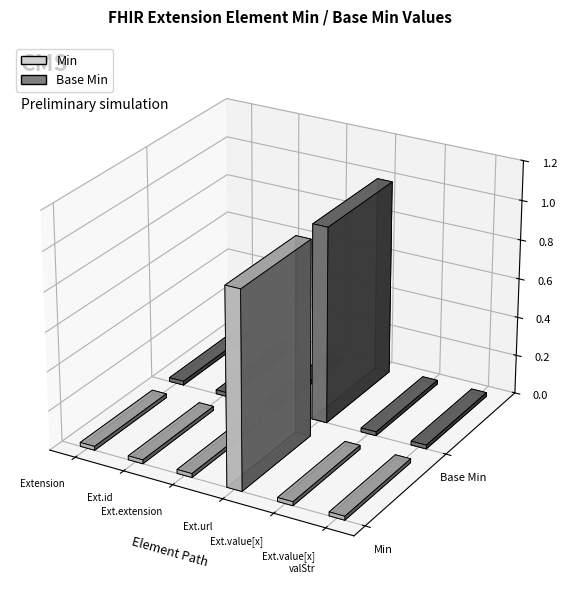

What position from the left is Extension.value[x] valueString?

6